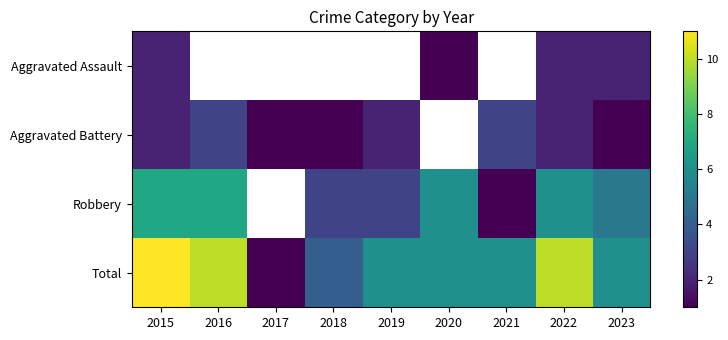

Rank the series by their average value, from lowest to highest.

Aggravated Assault, Aggravated Battery, Robbery, Total